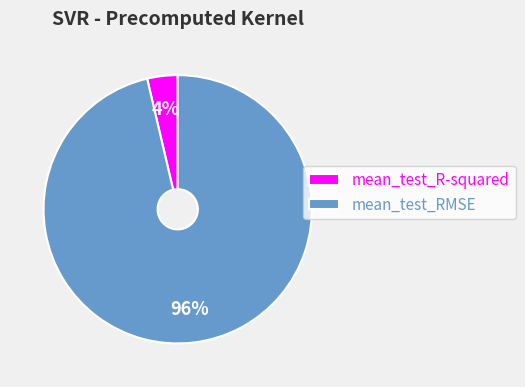

Is it true that mean_test_RMSE is 88% of the pie?

False